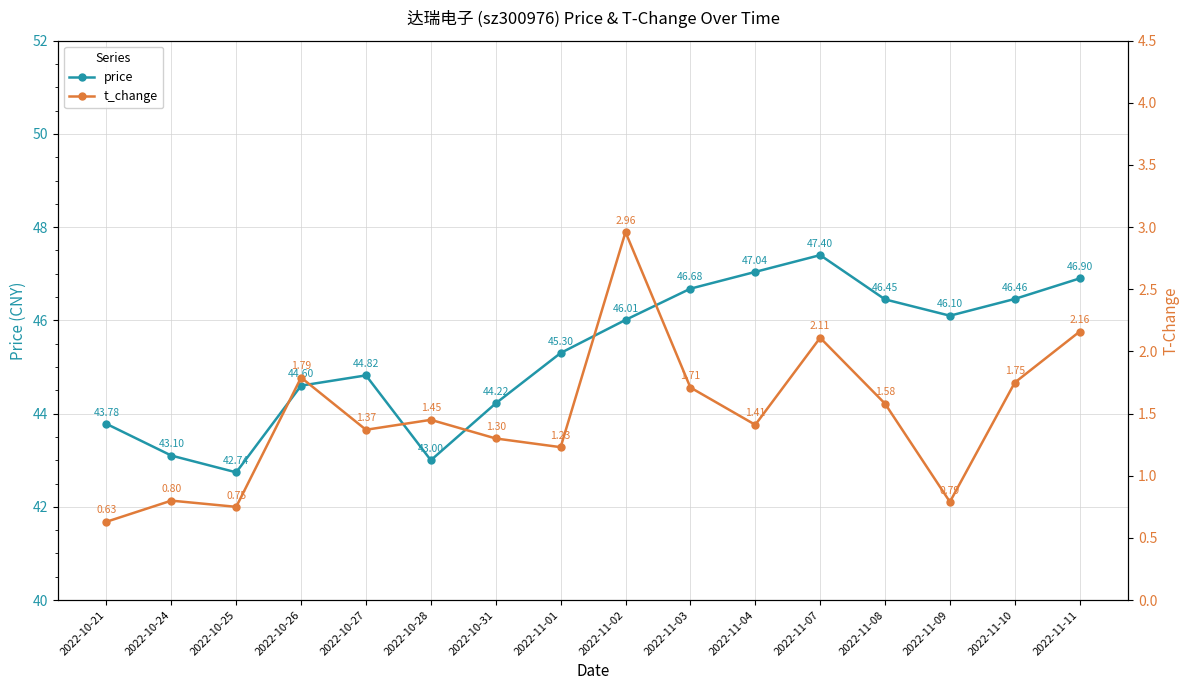

Rank the series by their maximum value, from highest to lowest.

price, t_change